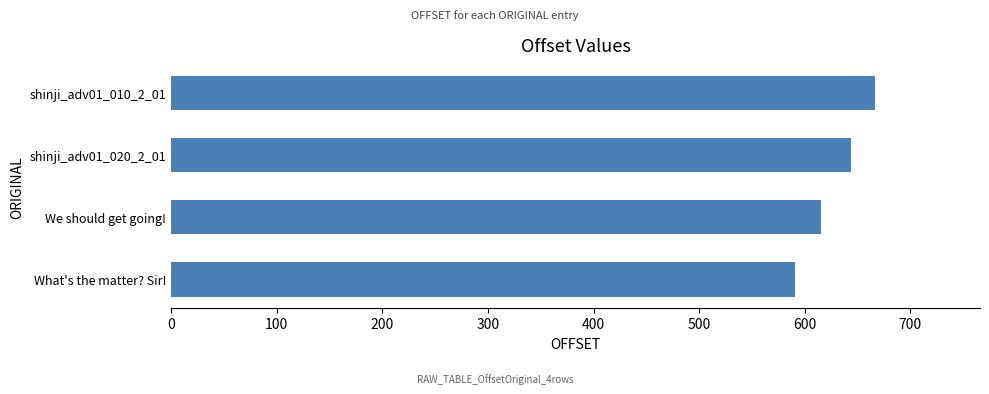

Rank the categories by value from highest to lowest.

shinji_adv01_010_2_01, shinji_adv01_020_2_01, We should get going!, What's the matter? Sir!